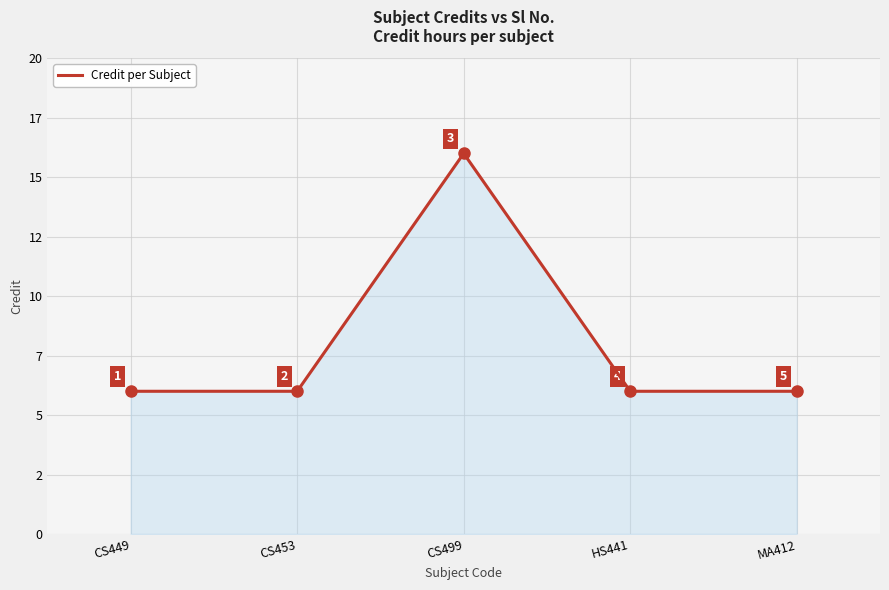

What position from the left is MA412?

5